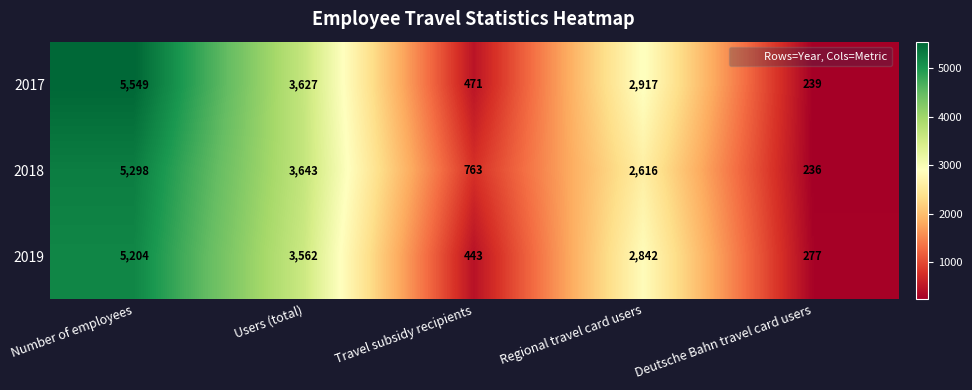

Rank the series by their maximum value, from lowest to highest.

2019, 2018, 2017